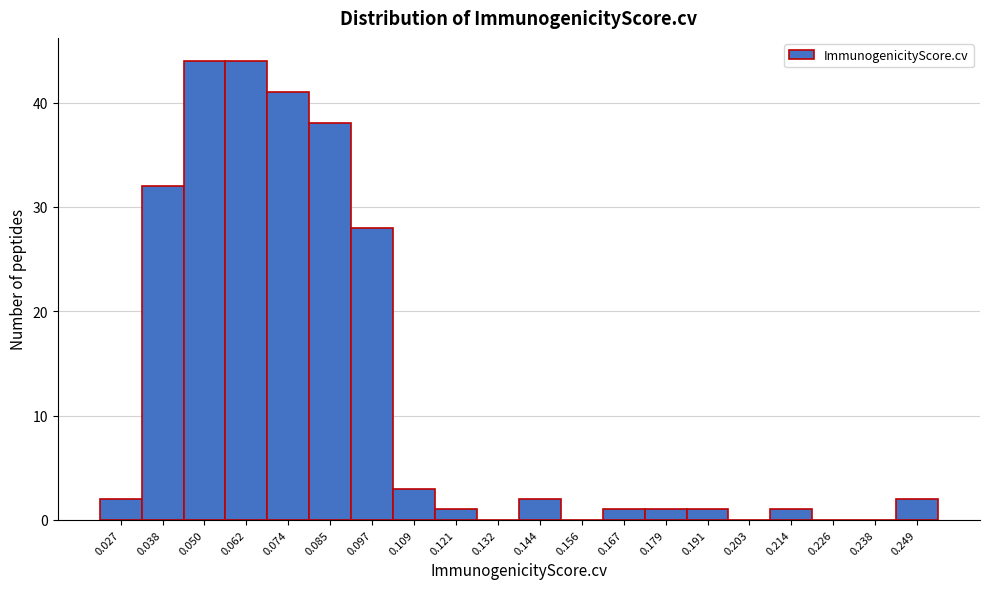

Reading left to right, transcribe this chart: for each bar, give the range it covers on the x-axis and its height. Neither the bar edges nor the heights are printed on the chart, so give them approximately, as read against the axes.

0.020 to 0.032: 2
0.032 to 0.044: 32
0.044 to 0.056: 44
0.056 to 0.068: 44
0.068 to 0.080: 41
0.080 to 0.092: 38
0.092 to 0.102: 28
0.102 to 0.114: 3
0.114 to 0.126: 1
0.126 to 0.138: 0
0.138 to 0.150: 2
0.150 to 0.162: 0
0.162 to 0.174: 1
0.174 to 0.186: 1
0.186 to 0.196: 1
0.196 to 0.208: 0
0.208 to 0.220: 1
0.220 to 0.232: 0
0.232 to 0.244: 0
0.244 to 0.256: 2